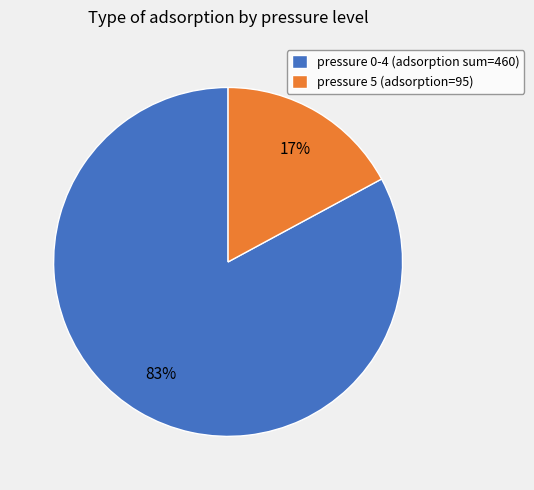

Which category accounts for the majority?

pressure 0-4 (adsorption sum=460)